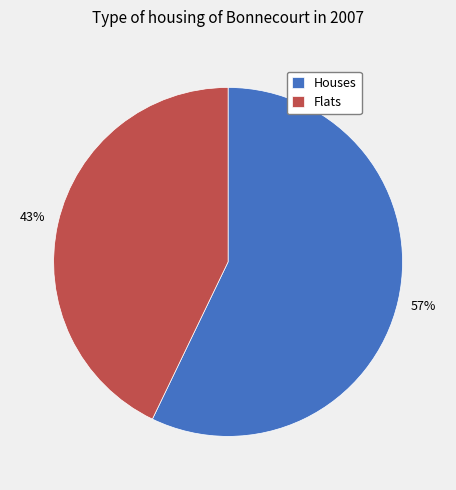

How many segments does this pie chart have?

2